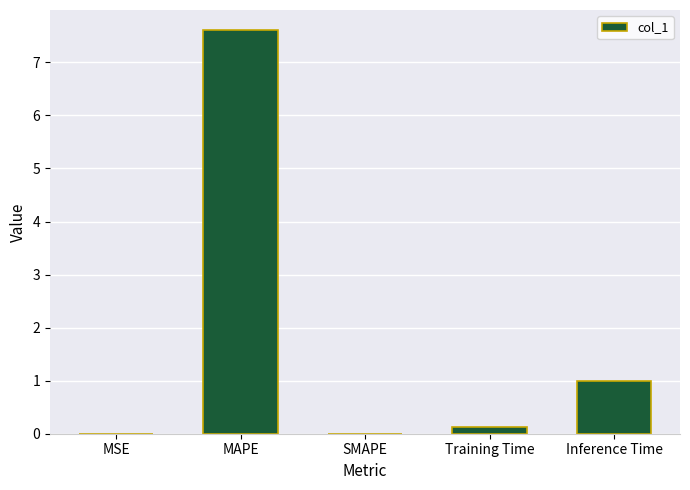

Between Inference Time and Training Time, which is larger?

Inference Time